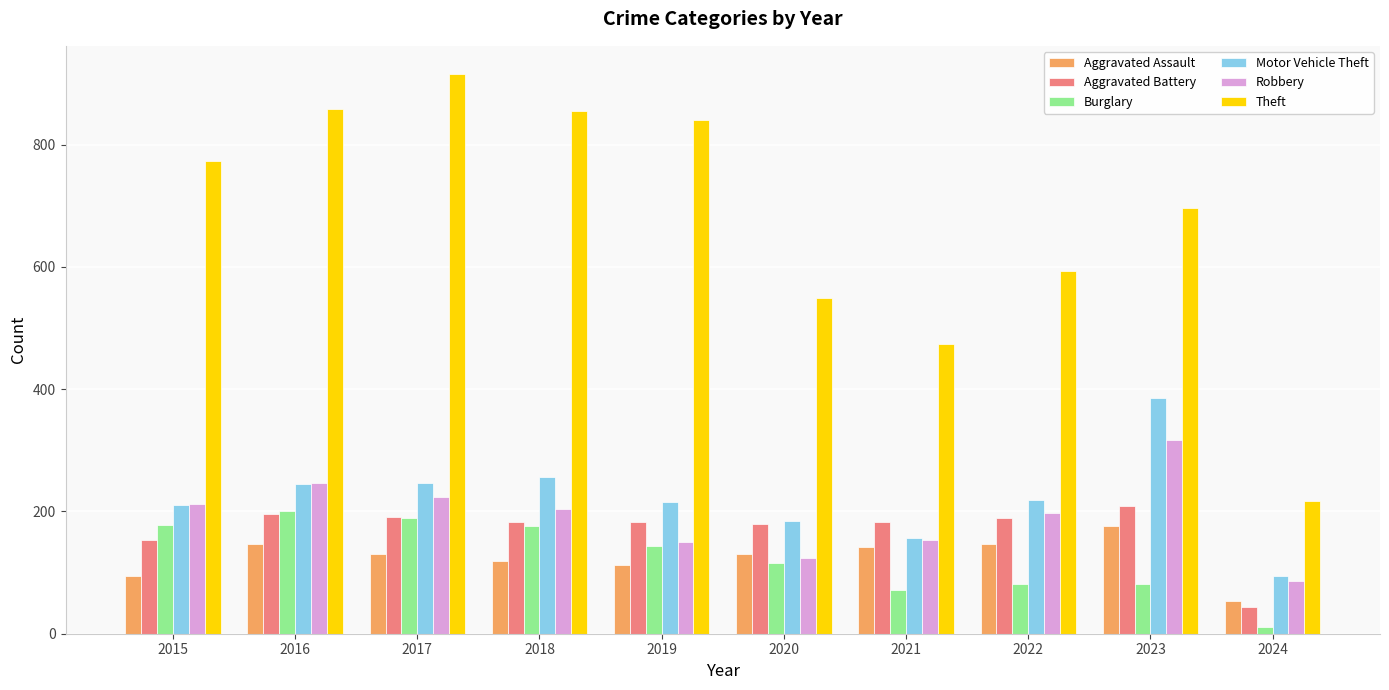

At which label does Aggravated Battery reach its peak?

2023